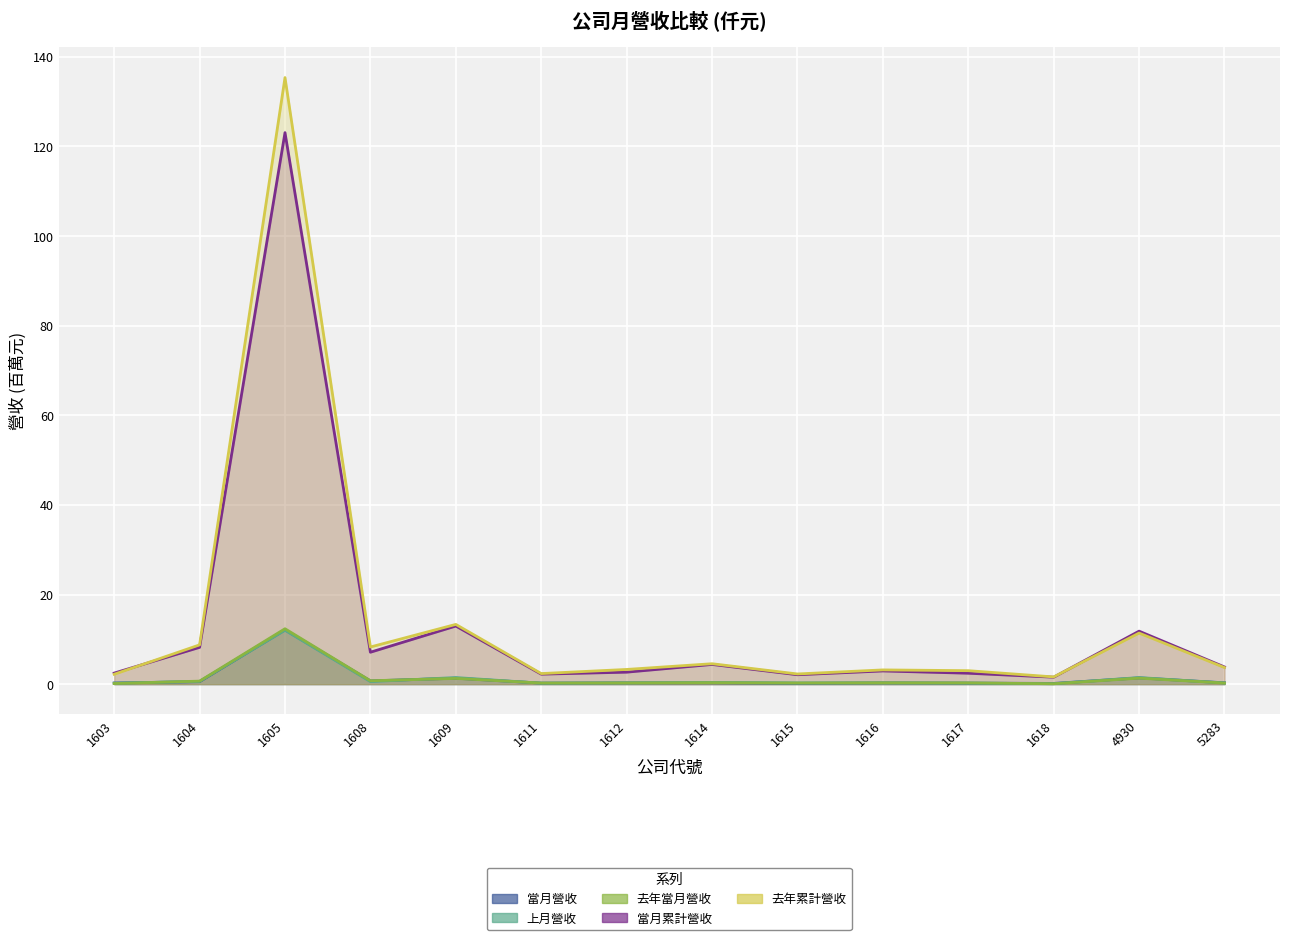

Between 1609 and 1612, which series saw the biggest shift?

當月累計營收